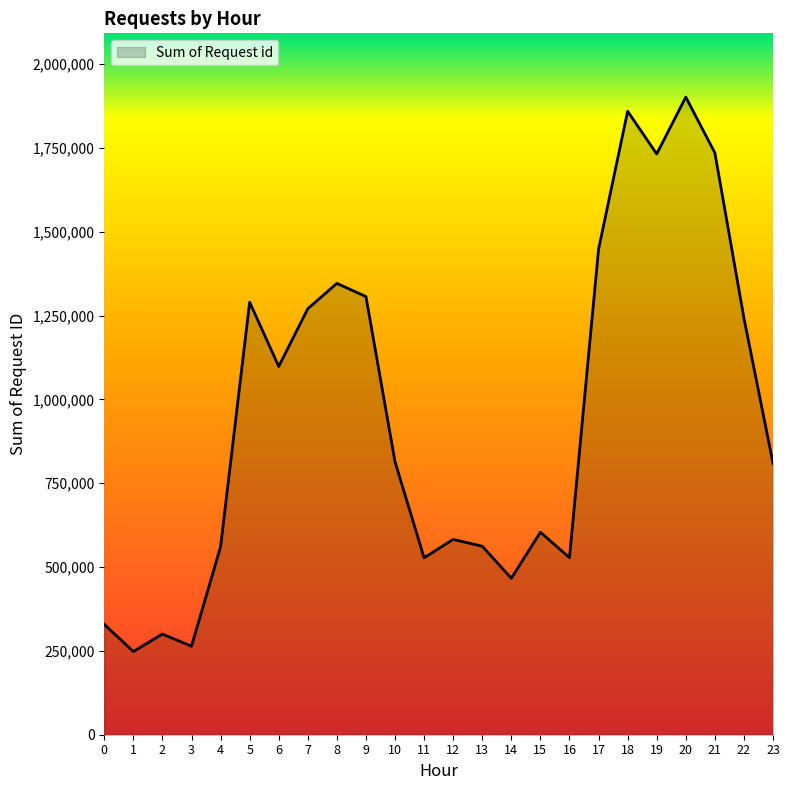

What is the difference between the values at 15 and 22?

638652